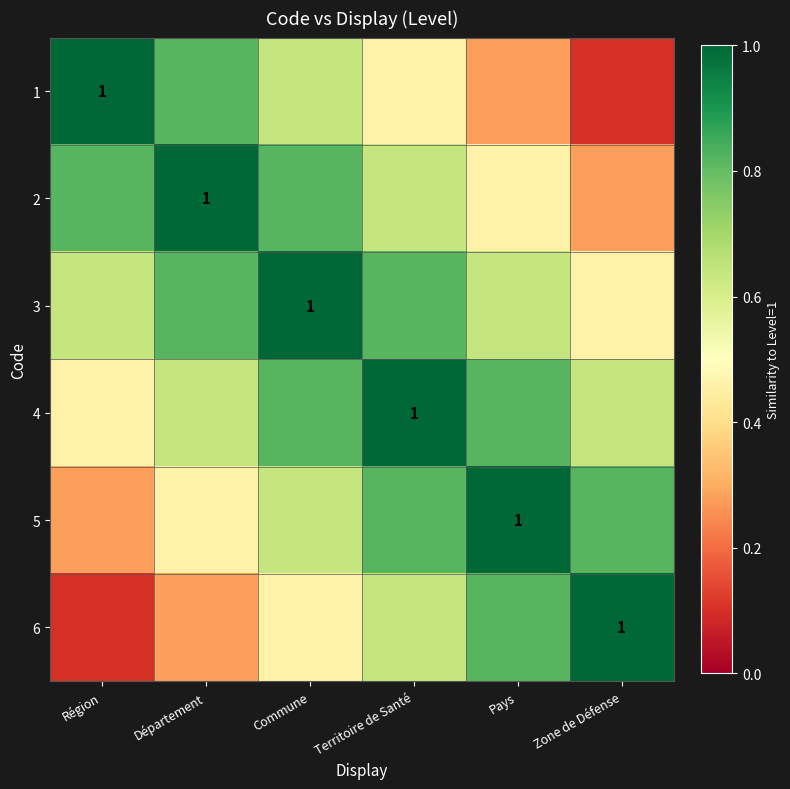

Where is 2 nearest to the value 0?

Zone de Défense